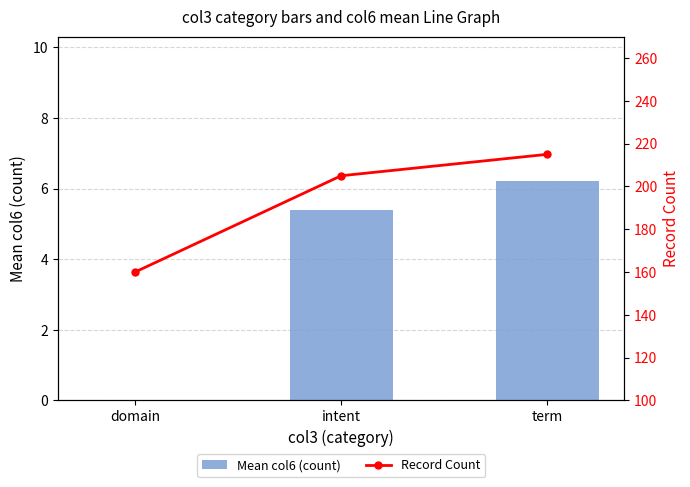

Reading left to right, extract all data points from this chart.

Mean col6 (count): domain=0.0	intent=5.4	term=6.2
Record Count: domain=160.0	intent=205.0	term=215.0